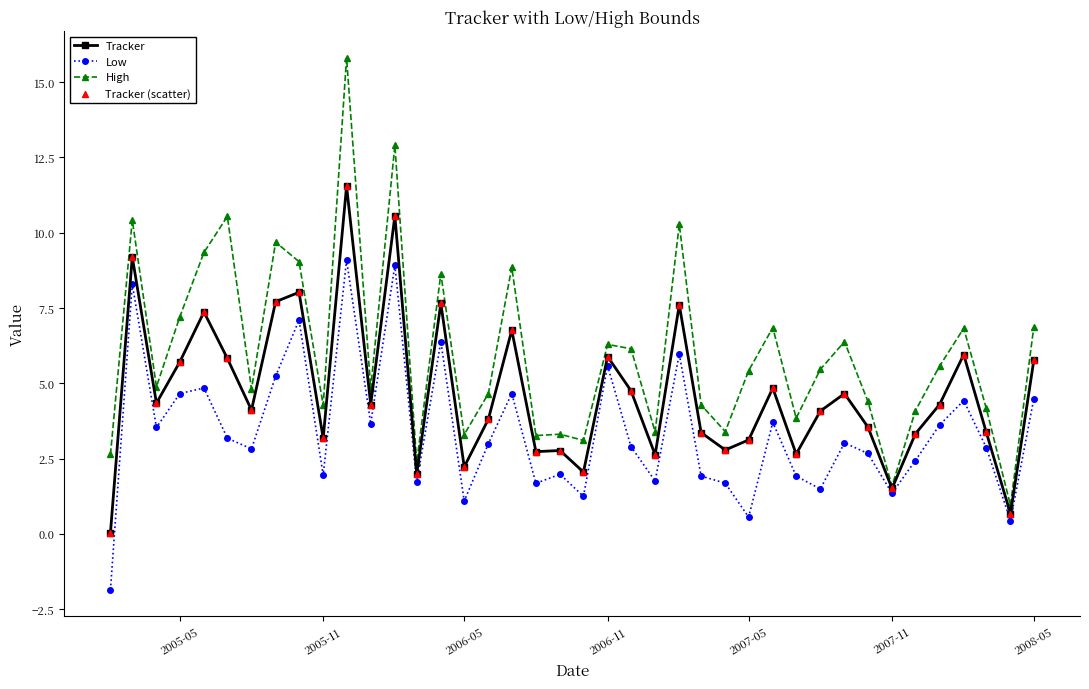

Which series has the largest range (max minus min)?

High